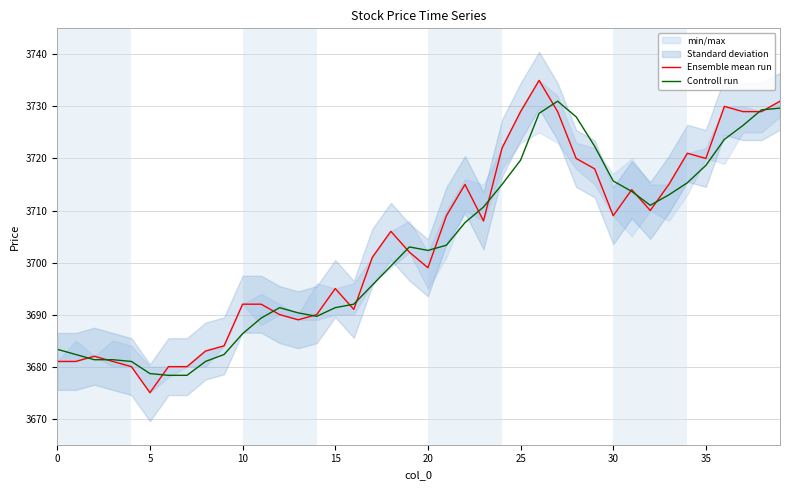

What is the highest value of the Ensemble mean run series?

3735.0